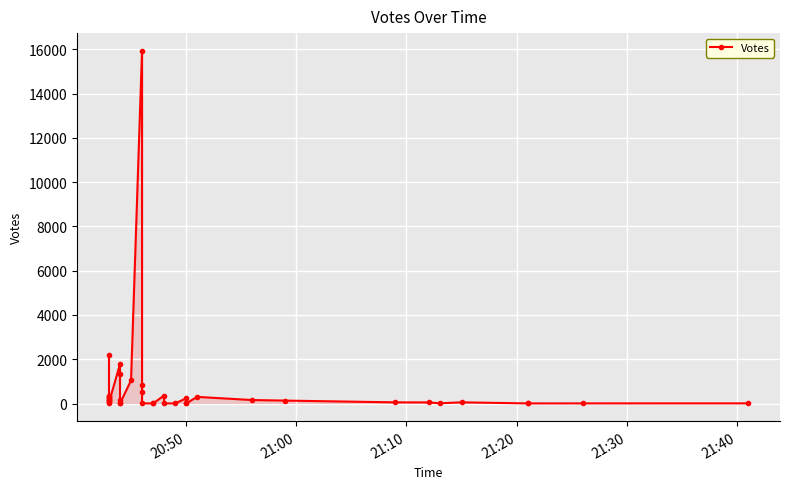

What is the value of the 2nd point from the left?

360